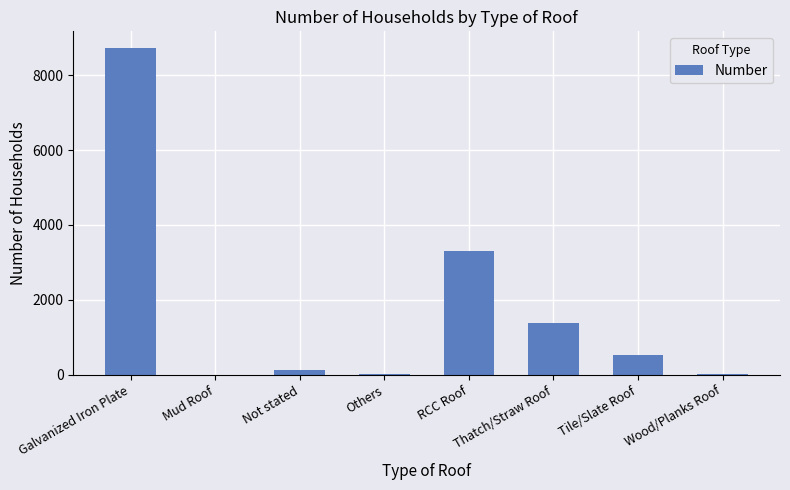

Approximately how many times larger is the value at Tile/Slate Roof compared to Others?

37.2